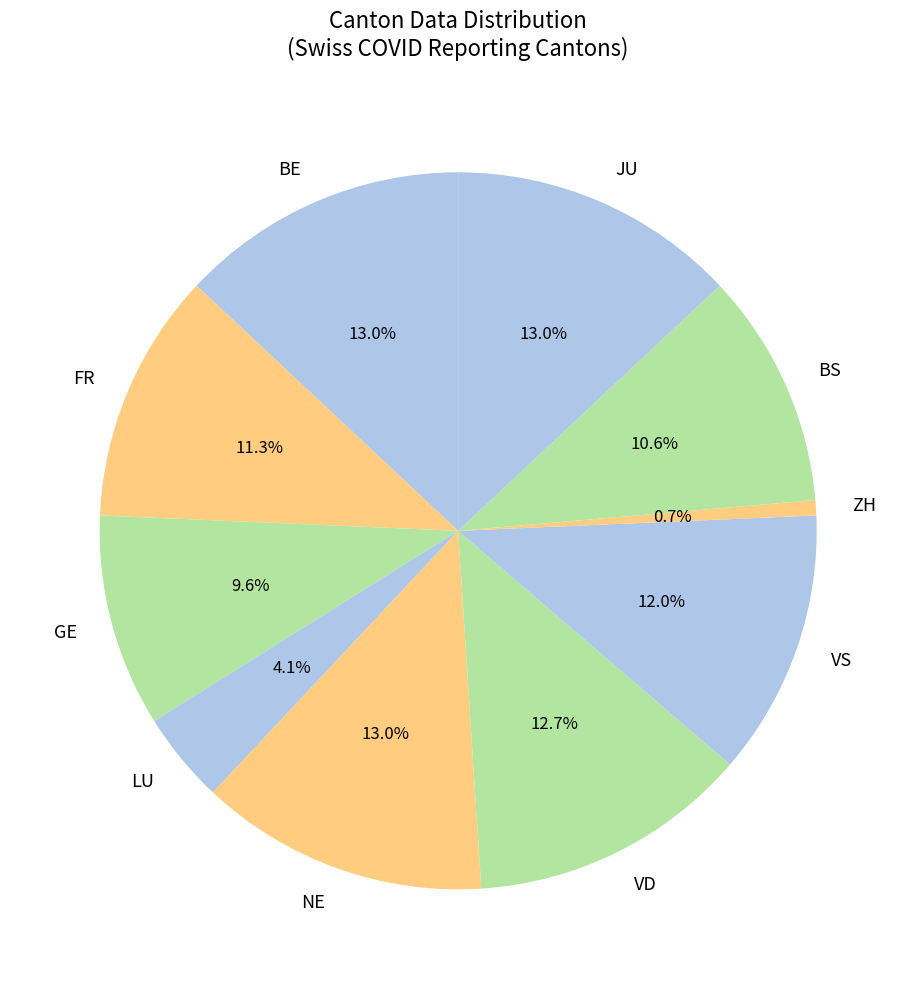

Does LU account for over 50% of the chart?

No